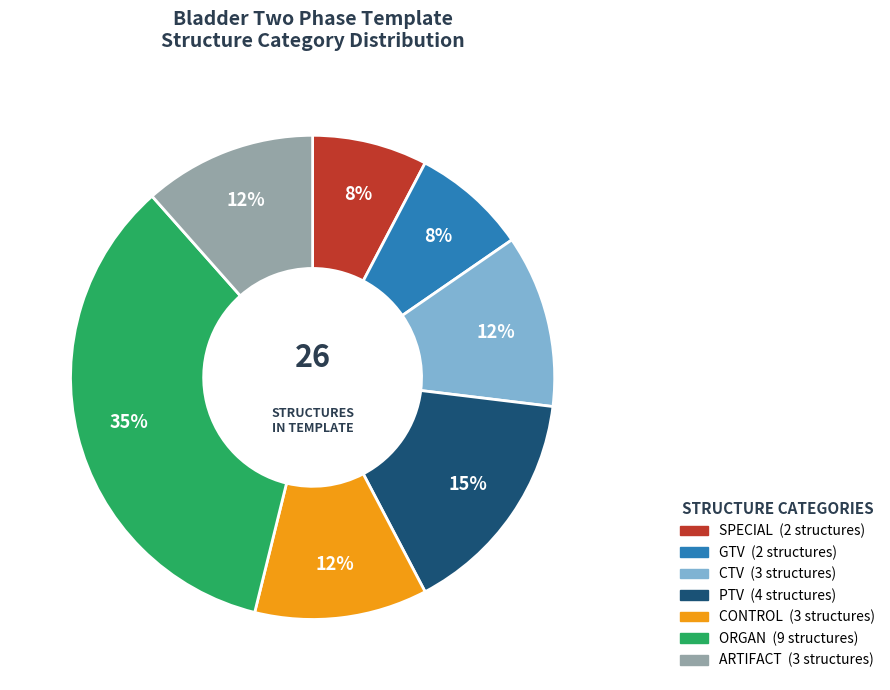

Does any single category account for the majority?

No